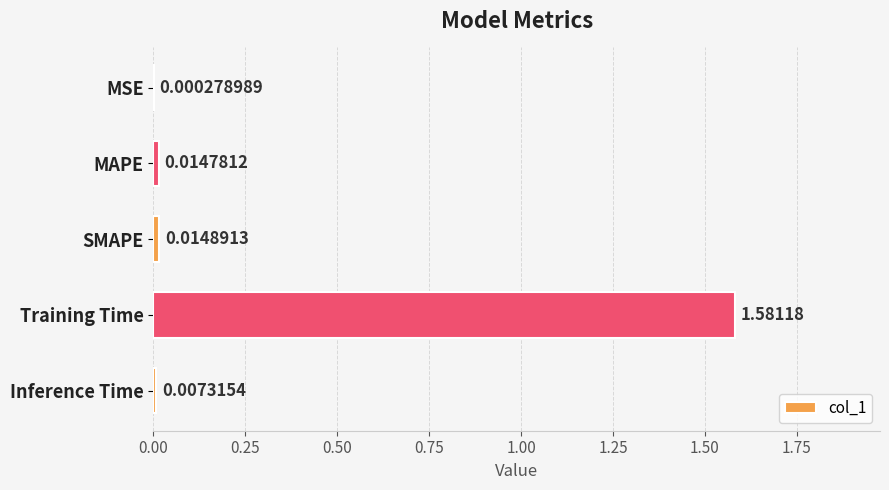

What is the average value?

0.3